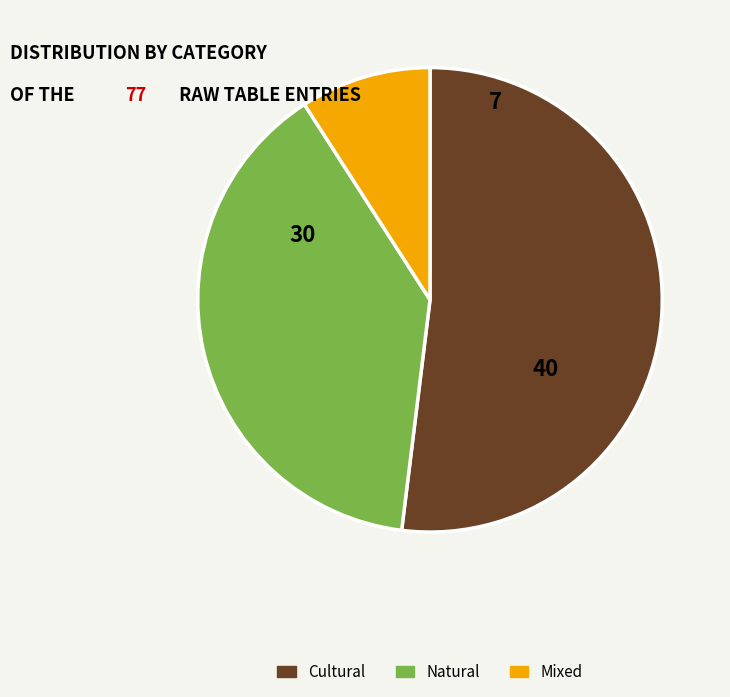

Is there any slice that represents more than half of the pie?

Yes